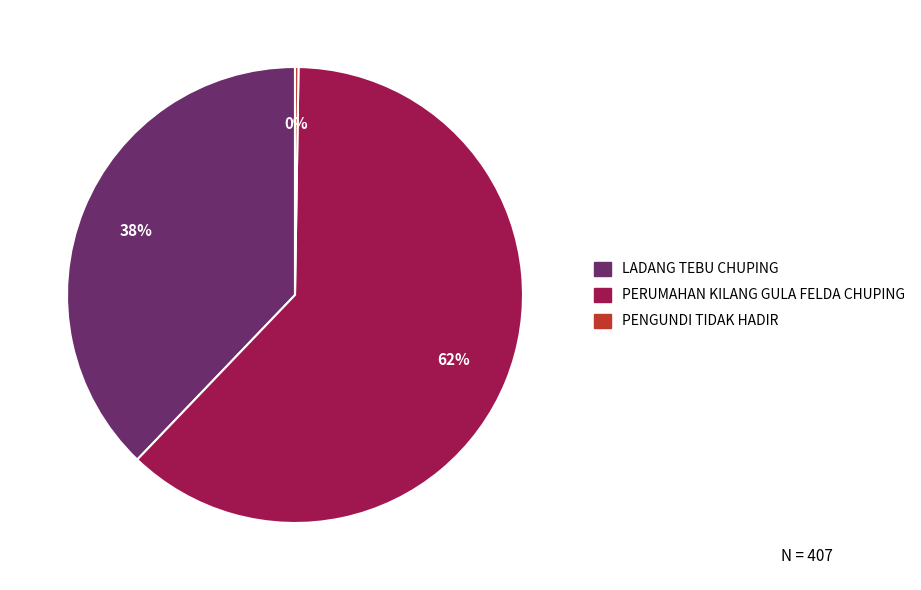

What percentage is the LADANG TEBU CHUPING slice, to the nearest percent?

38%